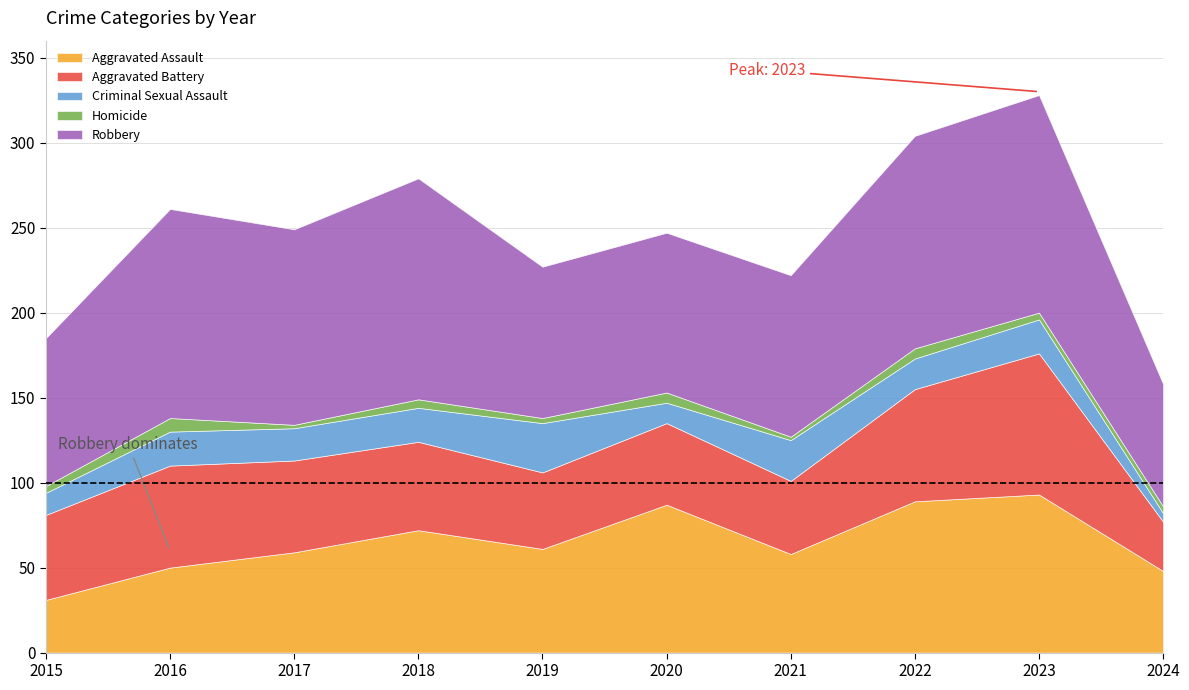

What is the value of the Aggravated Battery point at the 10th from the left?

29